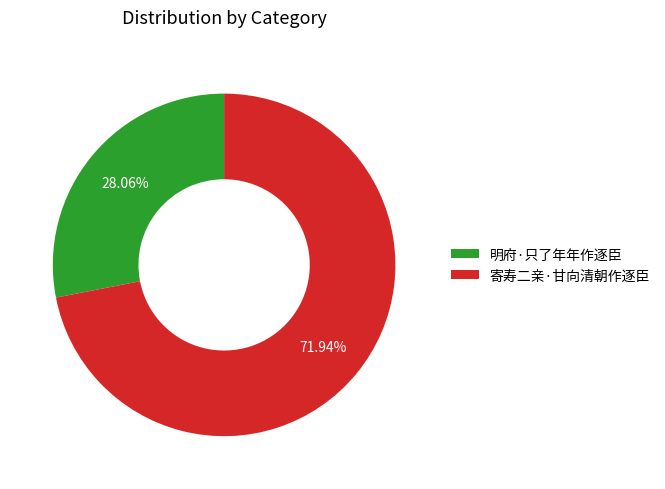

To the nearest percent, what portion does 明府·只了年年作逐臣 represent?

28%